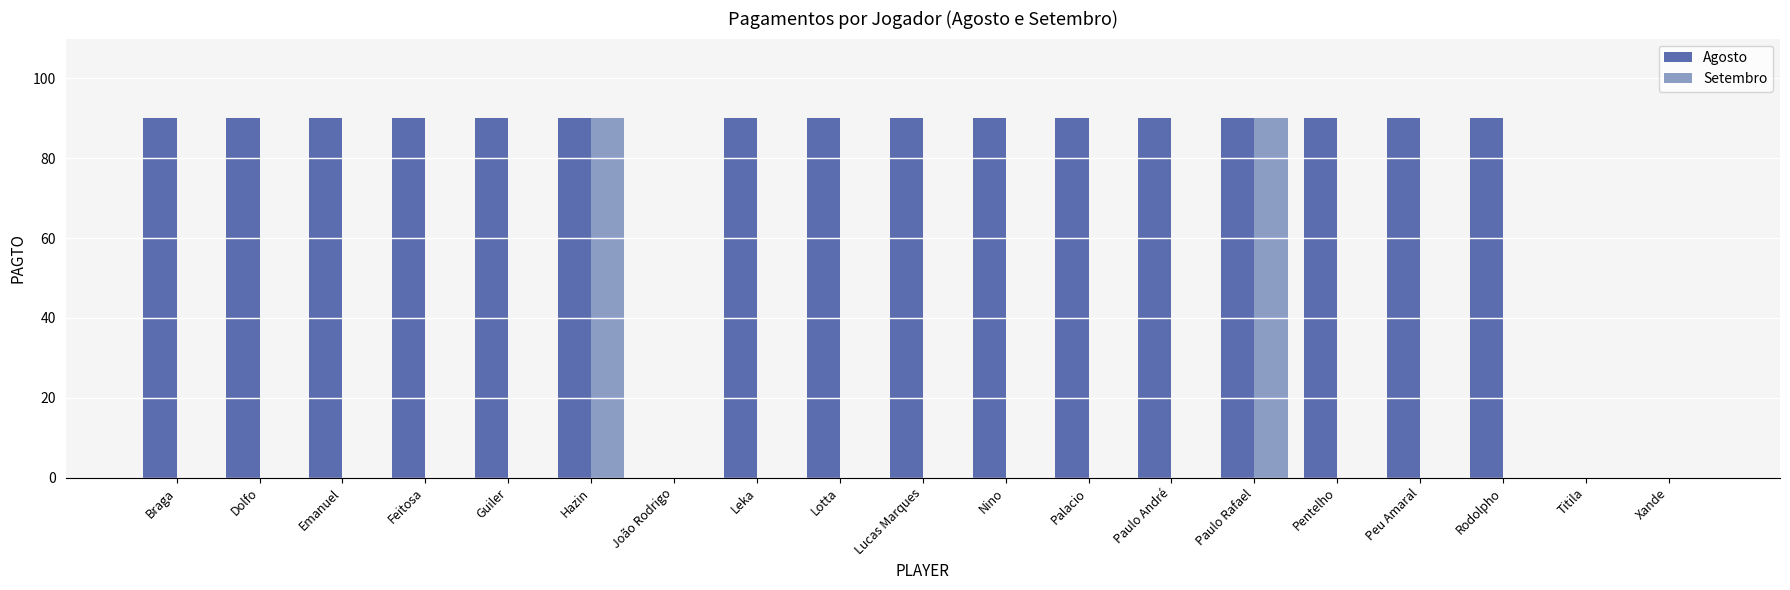

What is the total value across all series at Rodolpho?

90